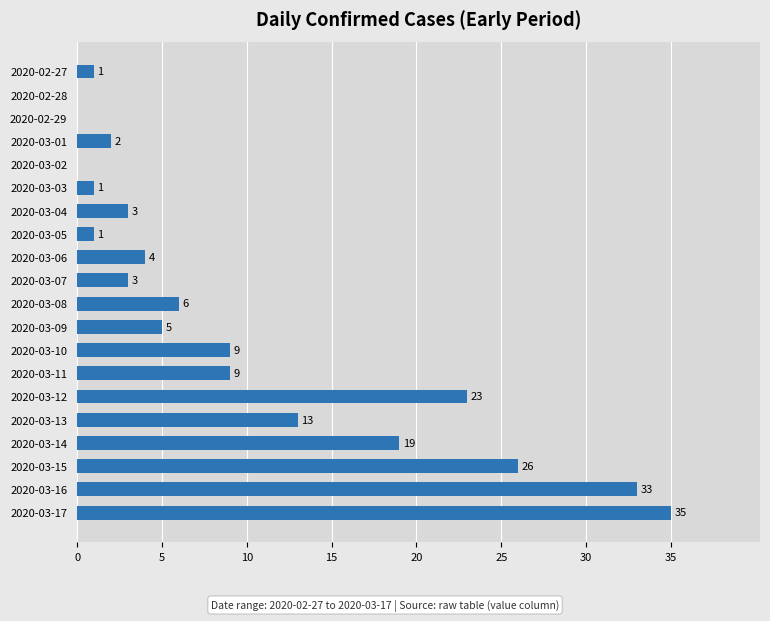

What is the maximum value shown in the chart?

35